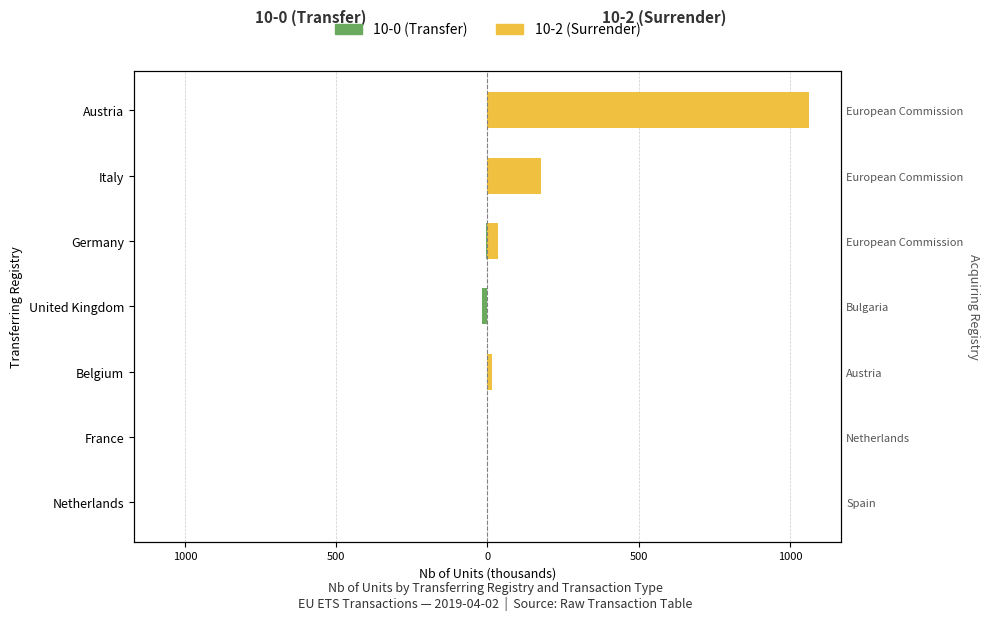

What is the average value of the 10-2 (Surrender) series?

184.5